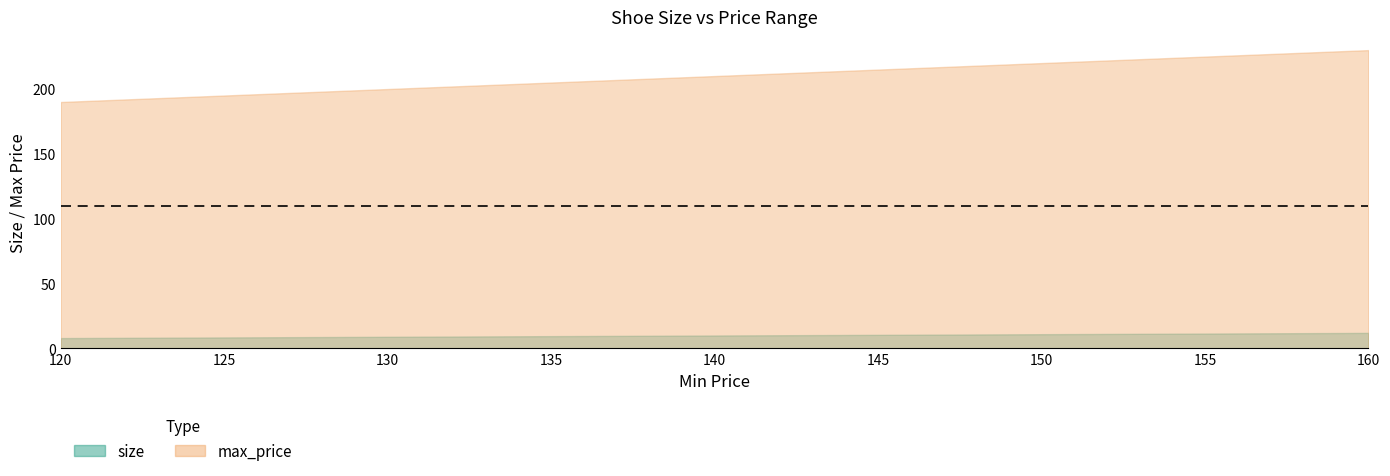

True or false: min_price has a value of 160.0 at 160.

True